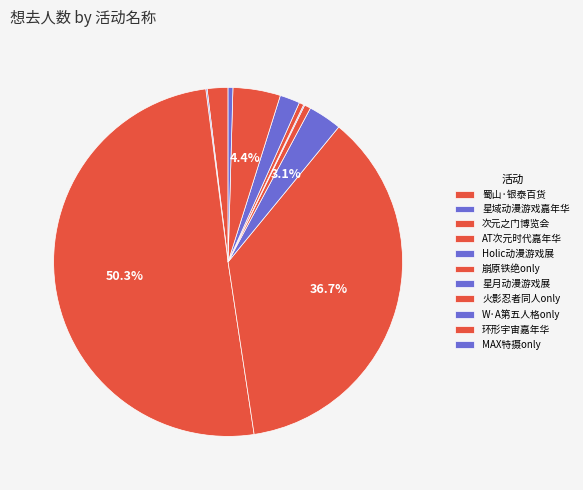

Which slice represents more than half of the pie?

合肥·第十五届次元之门动漫游戏博览会